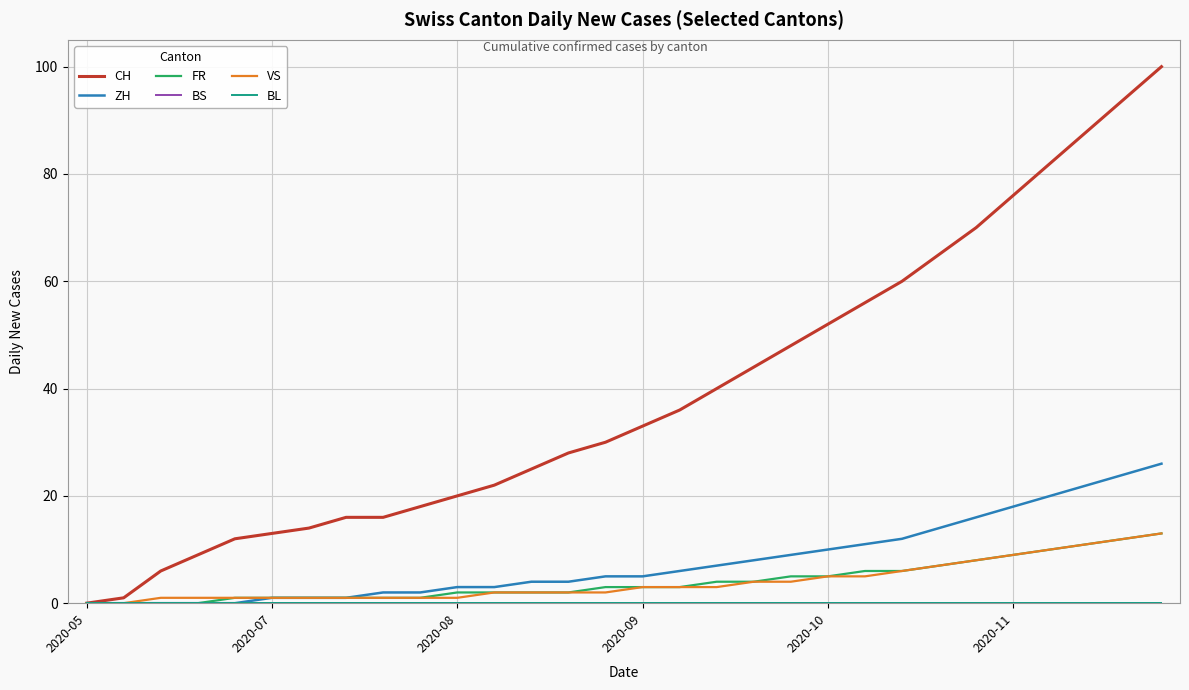

Which series has the largest total across all categories?

CH